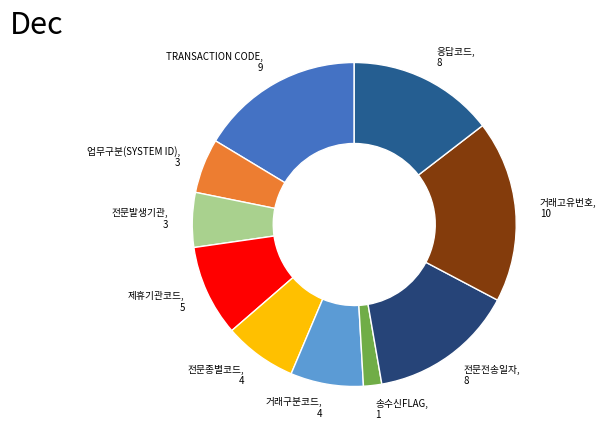

Is it true that 제휴기관코드 is 1% of the pie?

False